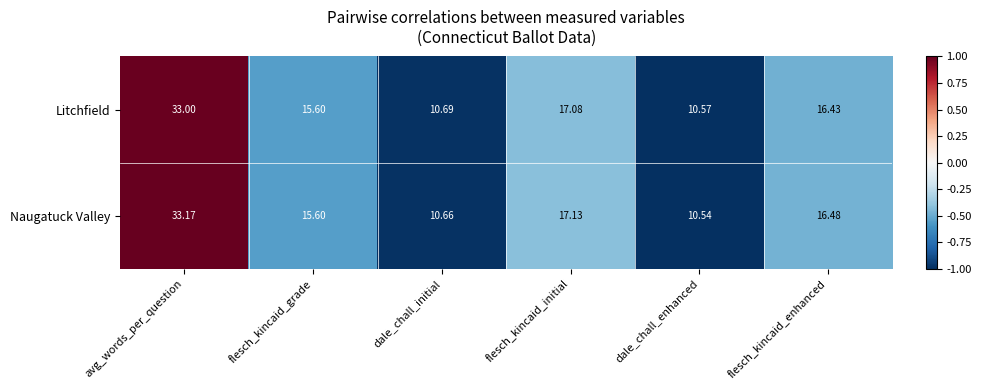

Which series changed the most between avg_words_per_question and flesch_kincaid_enhanced?

Naugatuck Valley